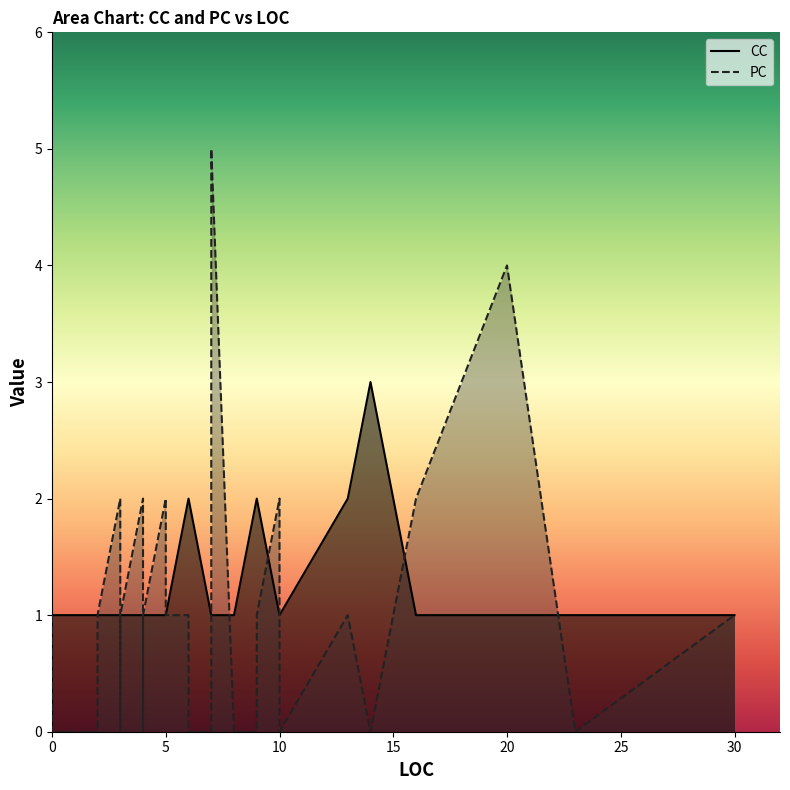

The value of PC at 20 is 4. True or false?

True